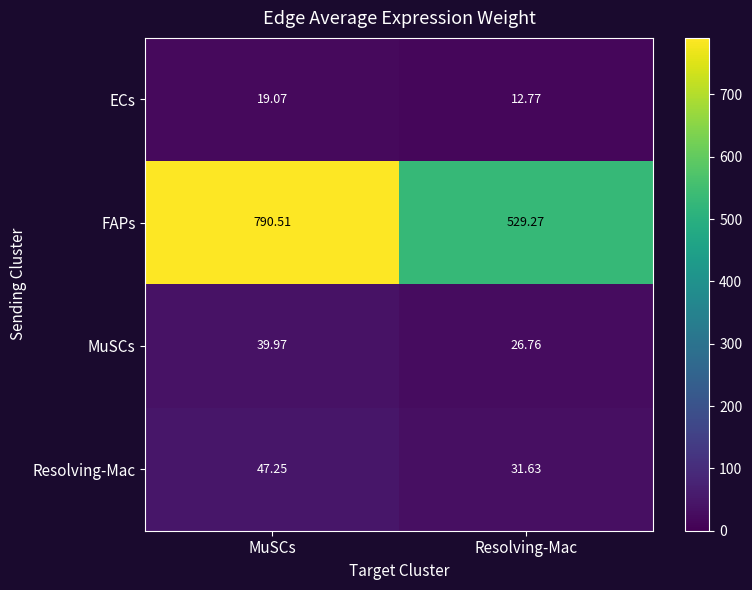

Where is FAPs nearest to the value 659?

Resolving-Mac